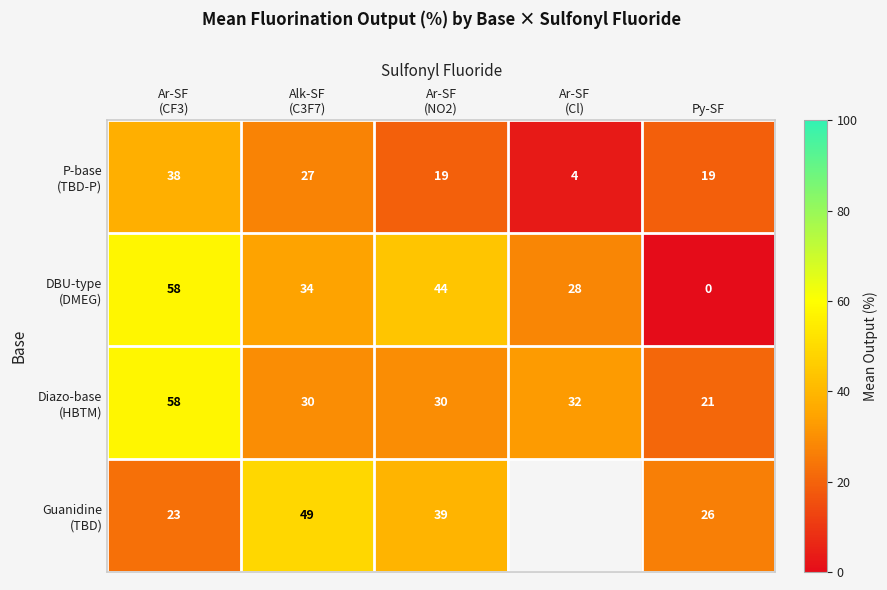

The P-base (TBD-P) series shows 19.0 at Py-SF. True or false?

True